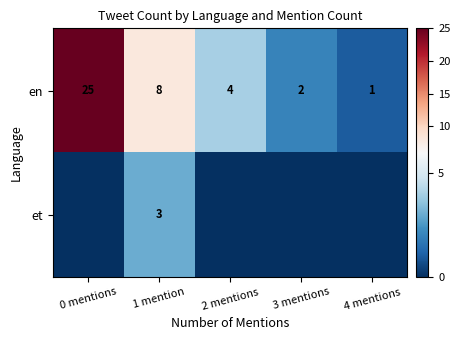

What is the spread (max minus min) of values at 4 mentions?

1